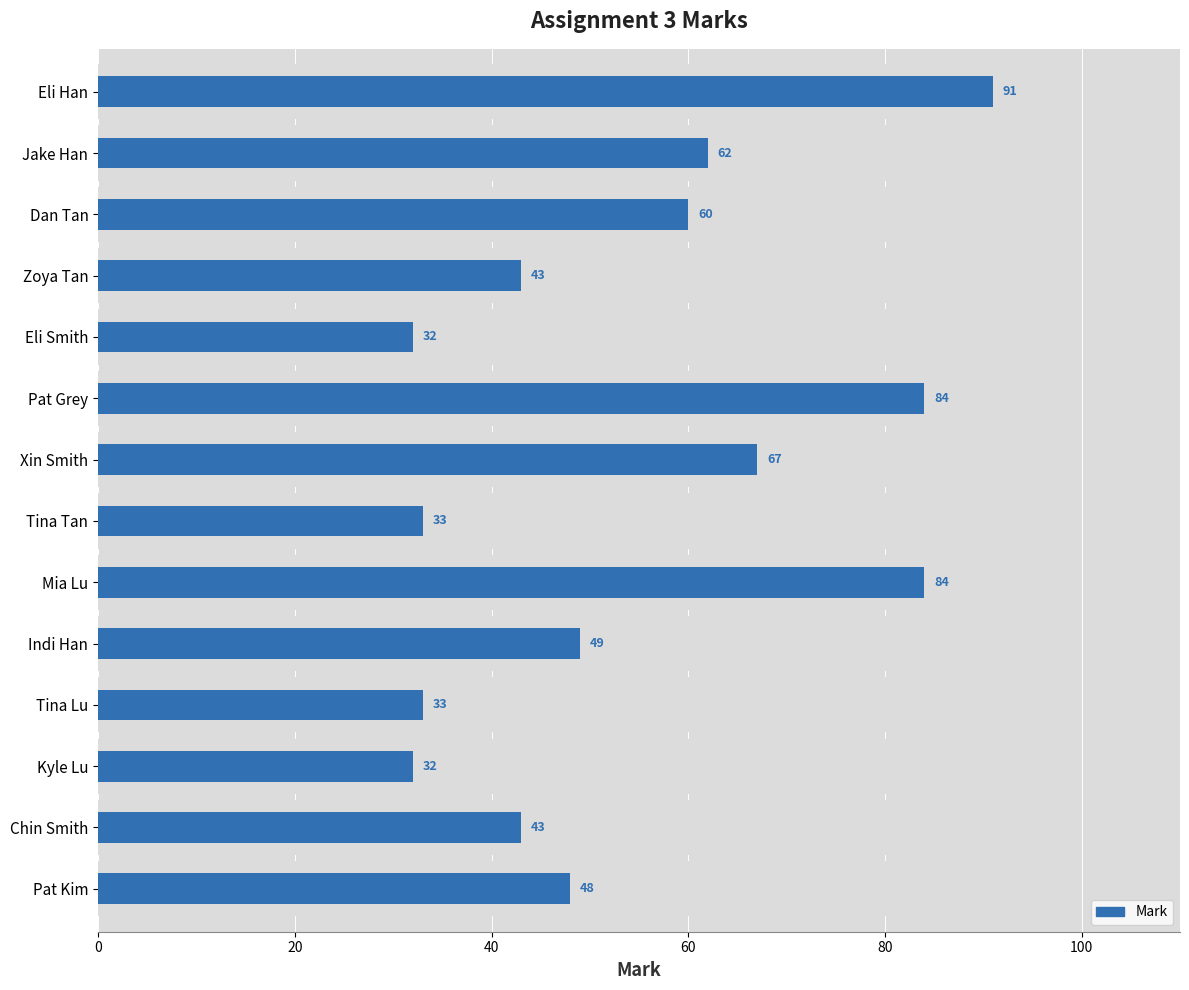

What is the average value?

54